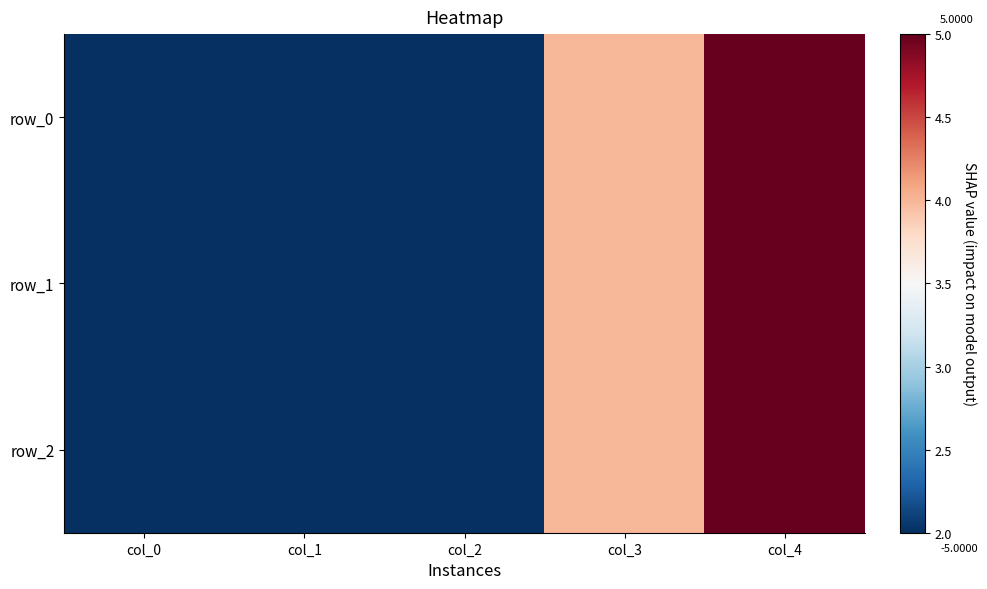

Which series has the widest spread of values?

row_0